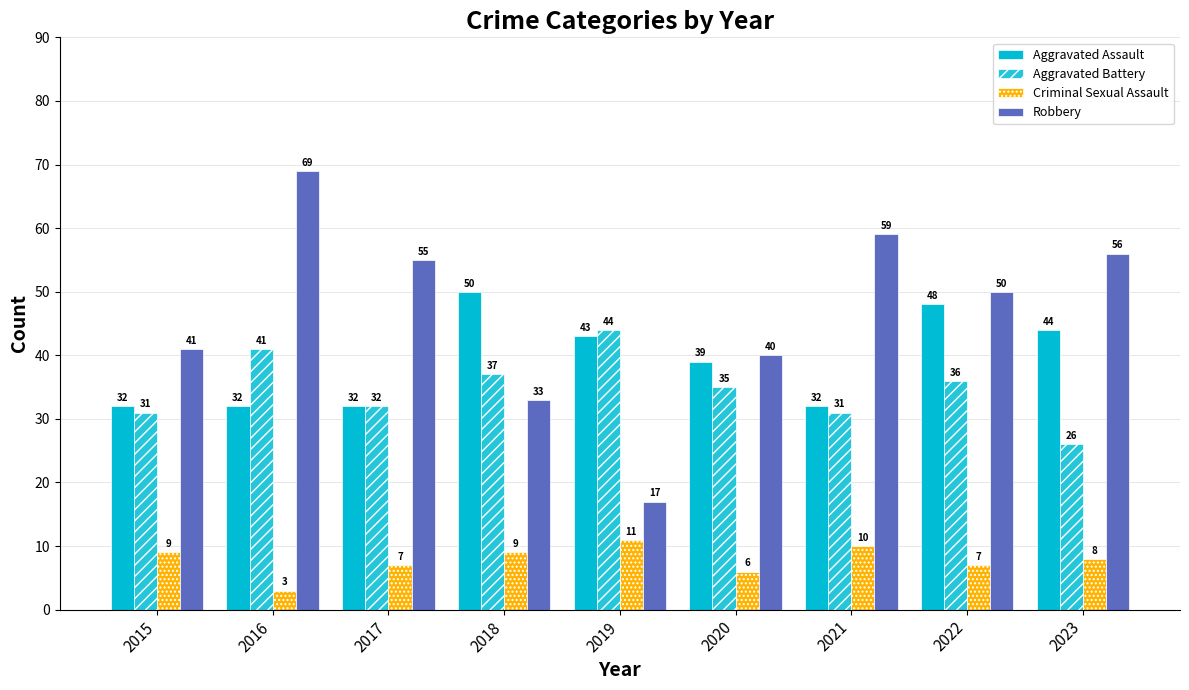

The Criminal Sexual Assault series shows 13 at 2015. True or false?

False